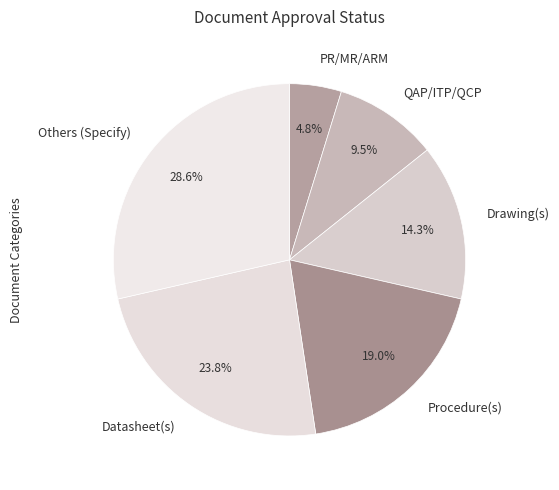

Does Procedure(s) account for over 50% of the chart?

No